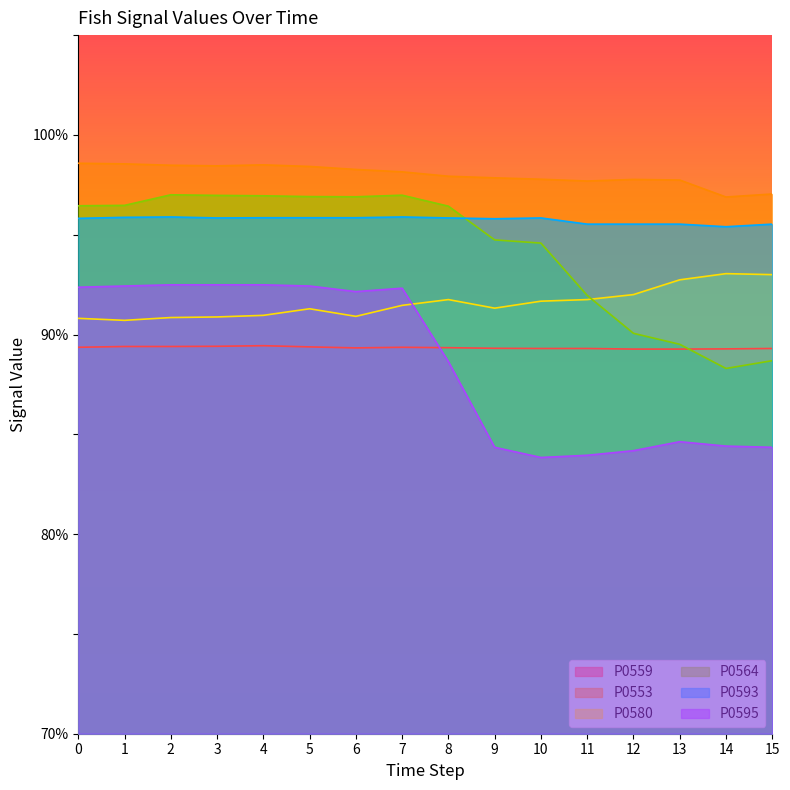

At which label is P0595 closest to 88?

8